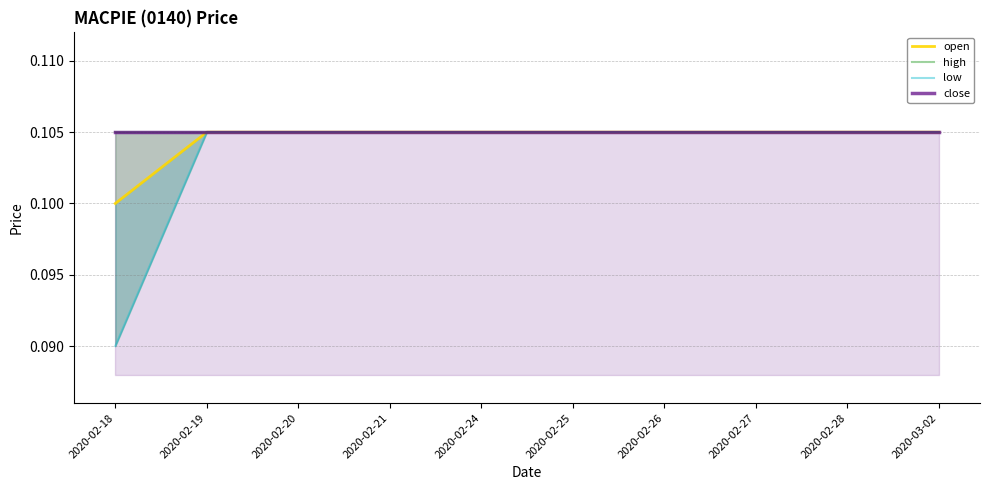

True or false: open and close cross at least once.

False